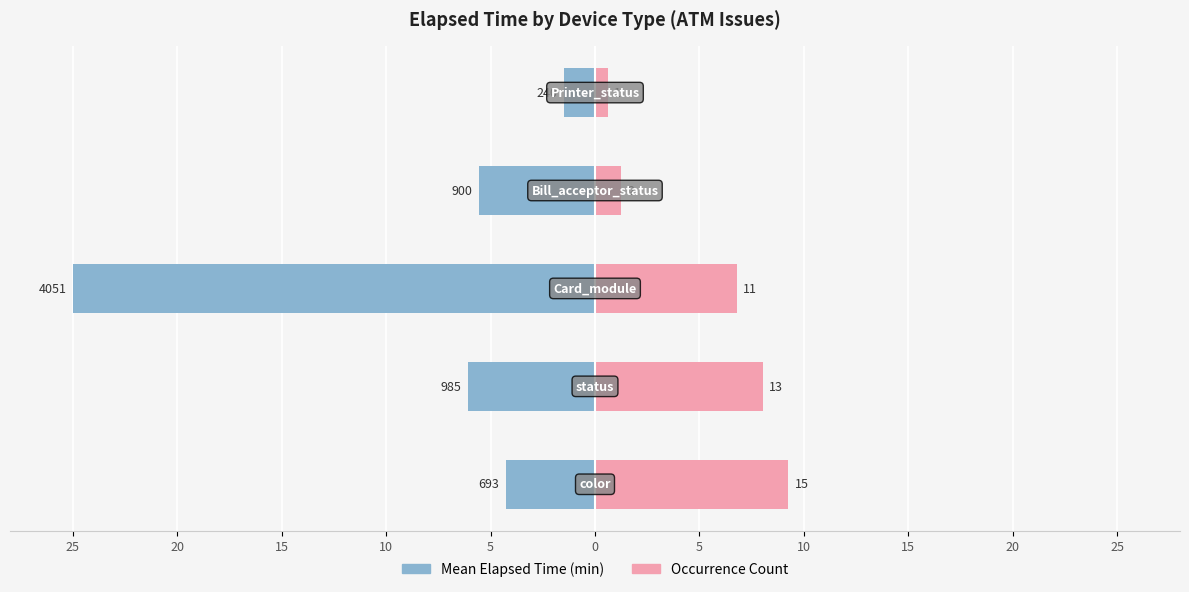

Reading left to right, transcribe all the data shown in this chart.

Mean Elapsed Time: 25=-4.3	20=-6.1	15=-25.0	10=-5.6	5=-1.5
Count × 100: 25=9.3	20=8.0	15=6.8	10=1.2	5=0.6